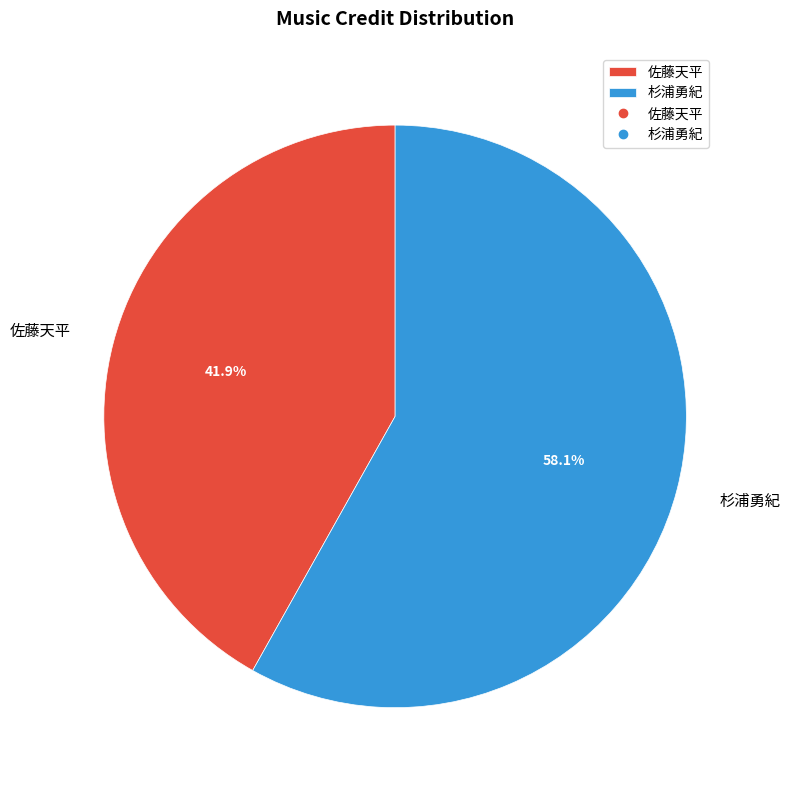

Rank the categories by value from lowest to highest.

佐藤天平, 杉浦勇紀